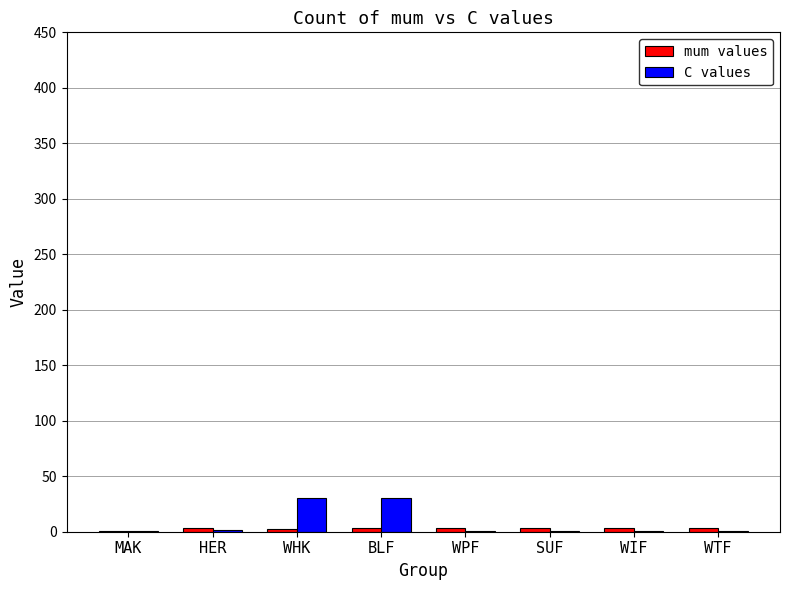

Which series has the largest total across all categories?

C values